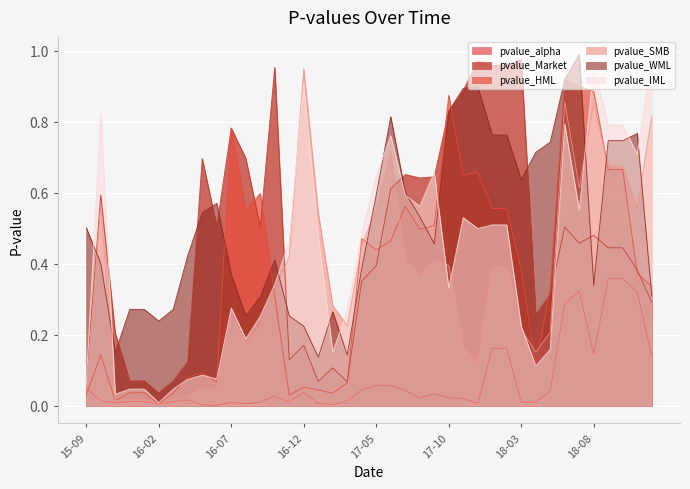

True or false: pvalue_WML and pvalue_alpha cross at least once.

False